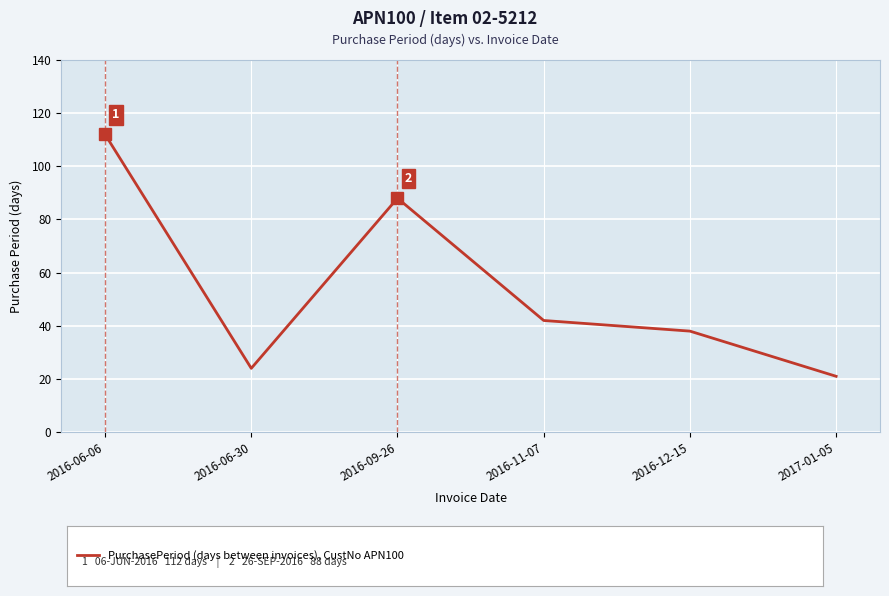

True or false: the data has more than 1 interior local peaks.

False